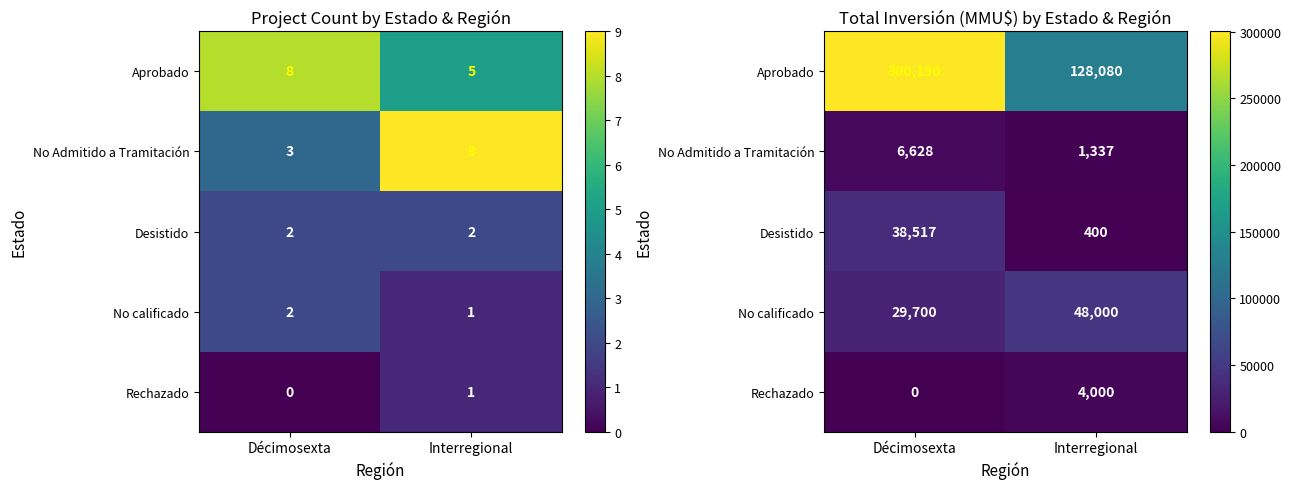

Which series has the largest total across all categories?

Aprobado